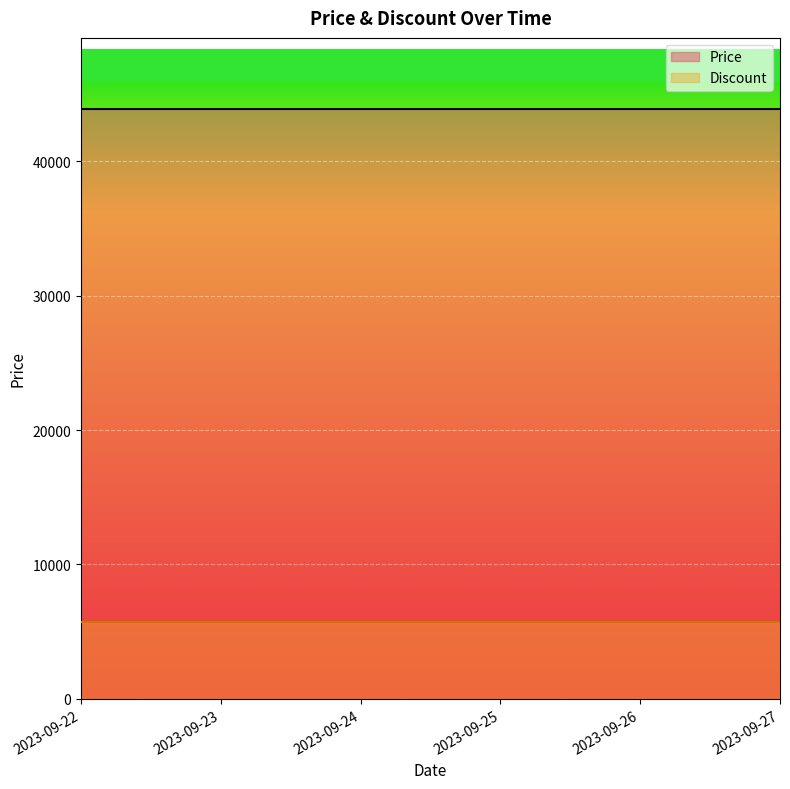

How many data points does each series have?

6